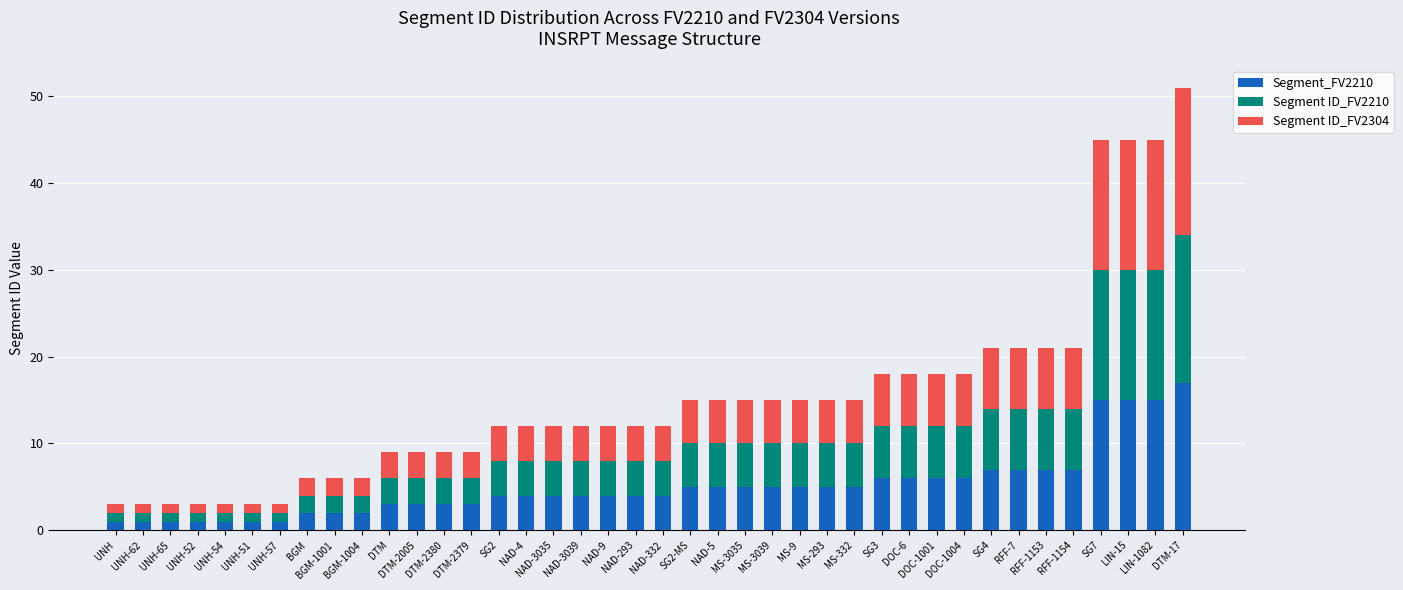

What is the label of the 5th bar from the right?

RFF-1154